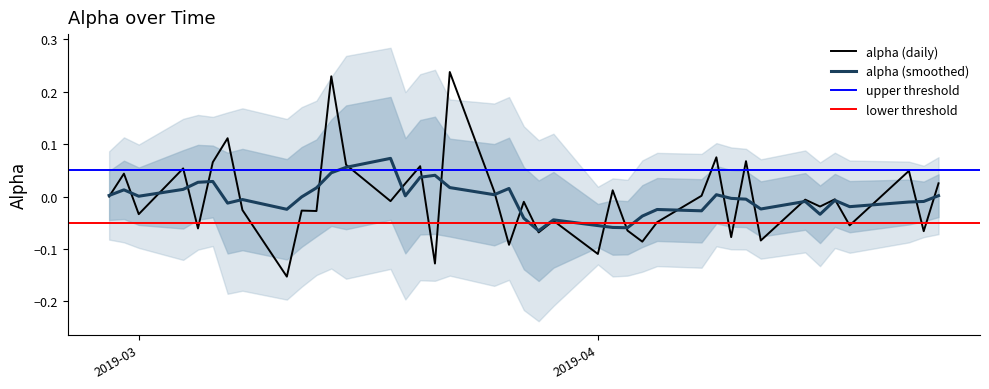

What is the sum of all values?

-0.2